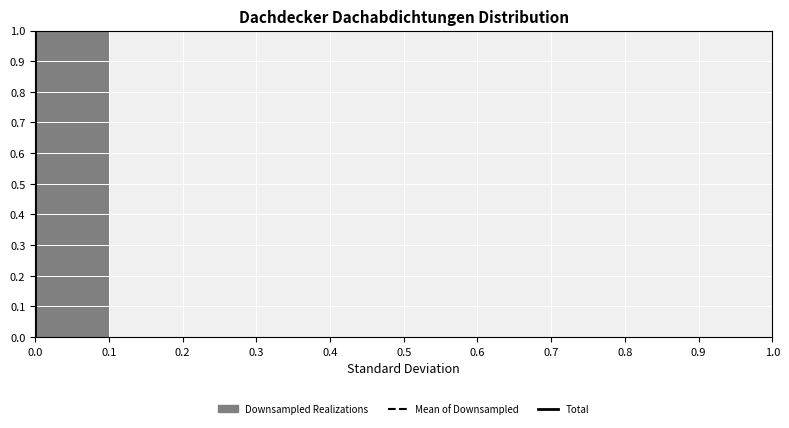

What is the height of the bar covering 0.0 to 0.1 on the x-axis? The values are not printed on the chart, so give them approximately, as read against the axis.

1